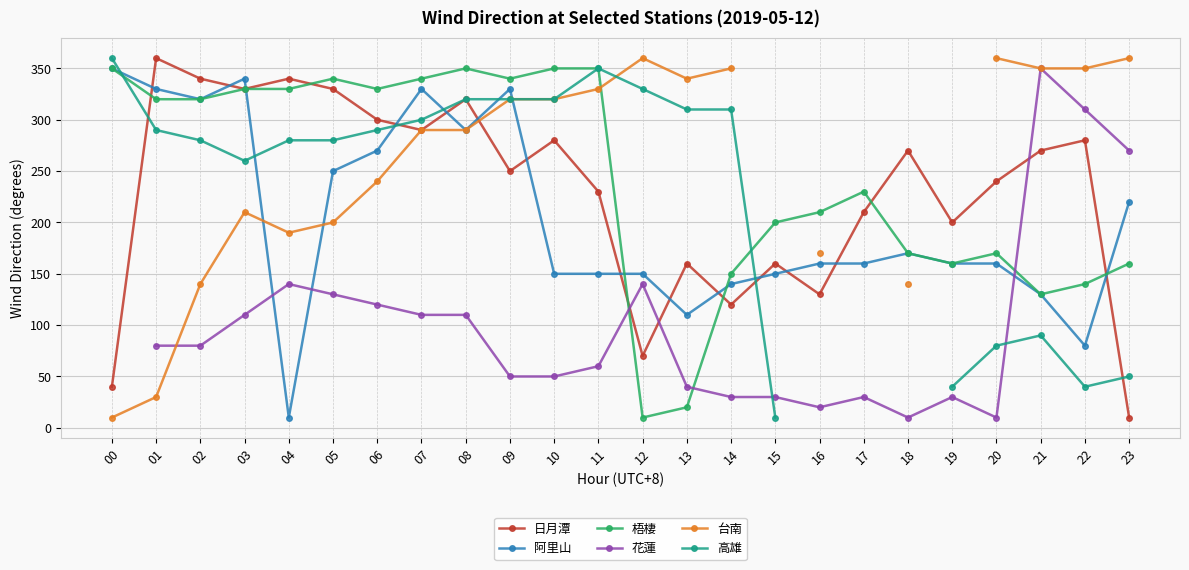

At which category does 台南 reach its first local peak?

03